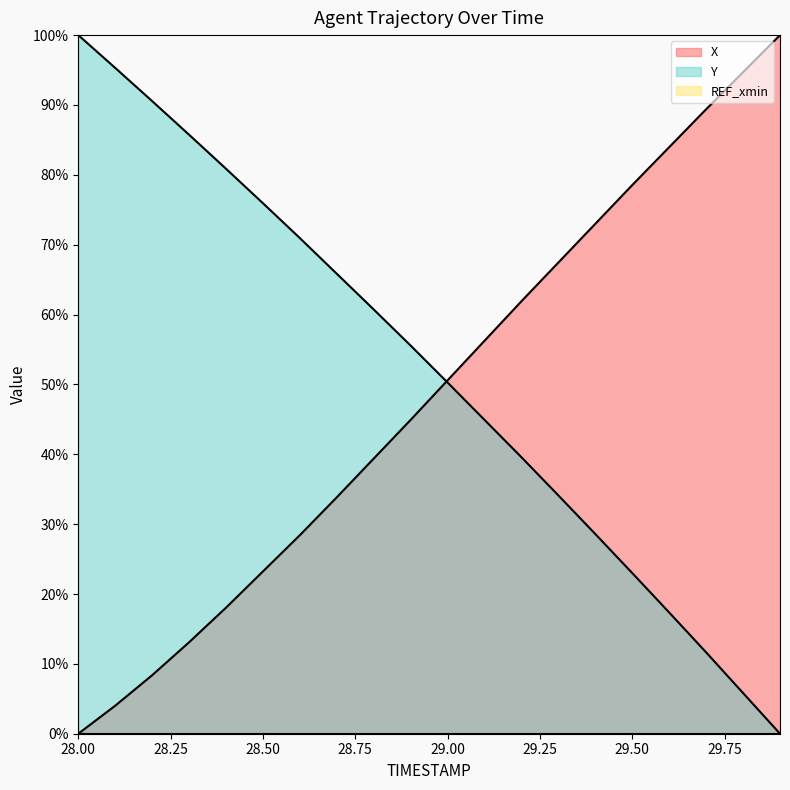

How many lines are shown in the chart?

3